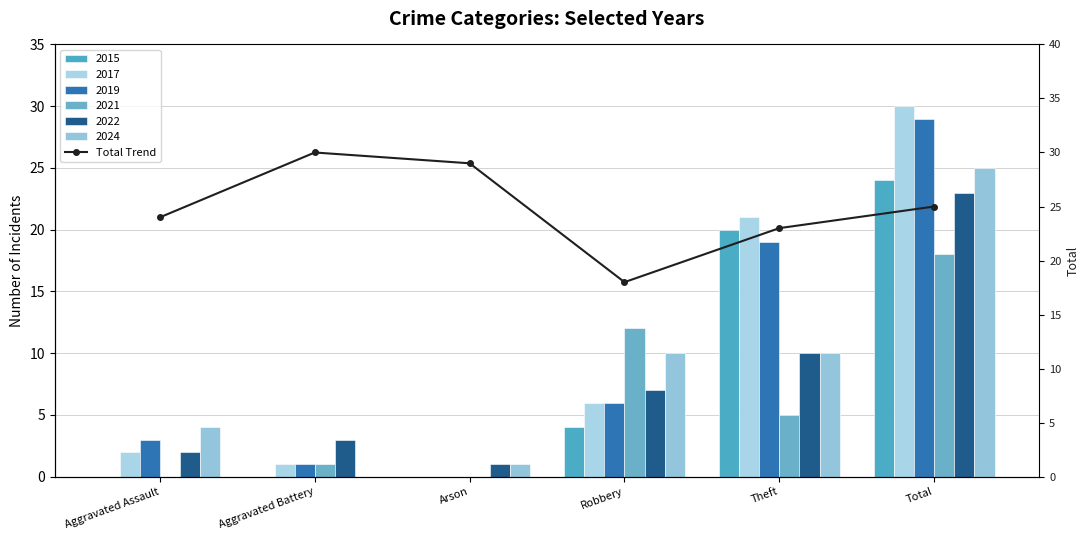

What is the label of the 3rd bar from the left?

Arson